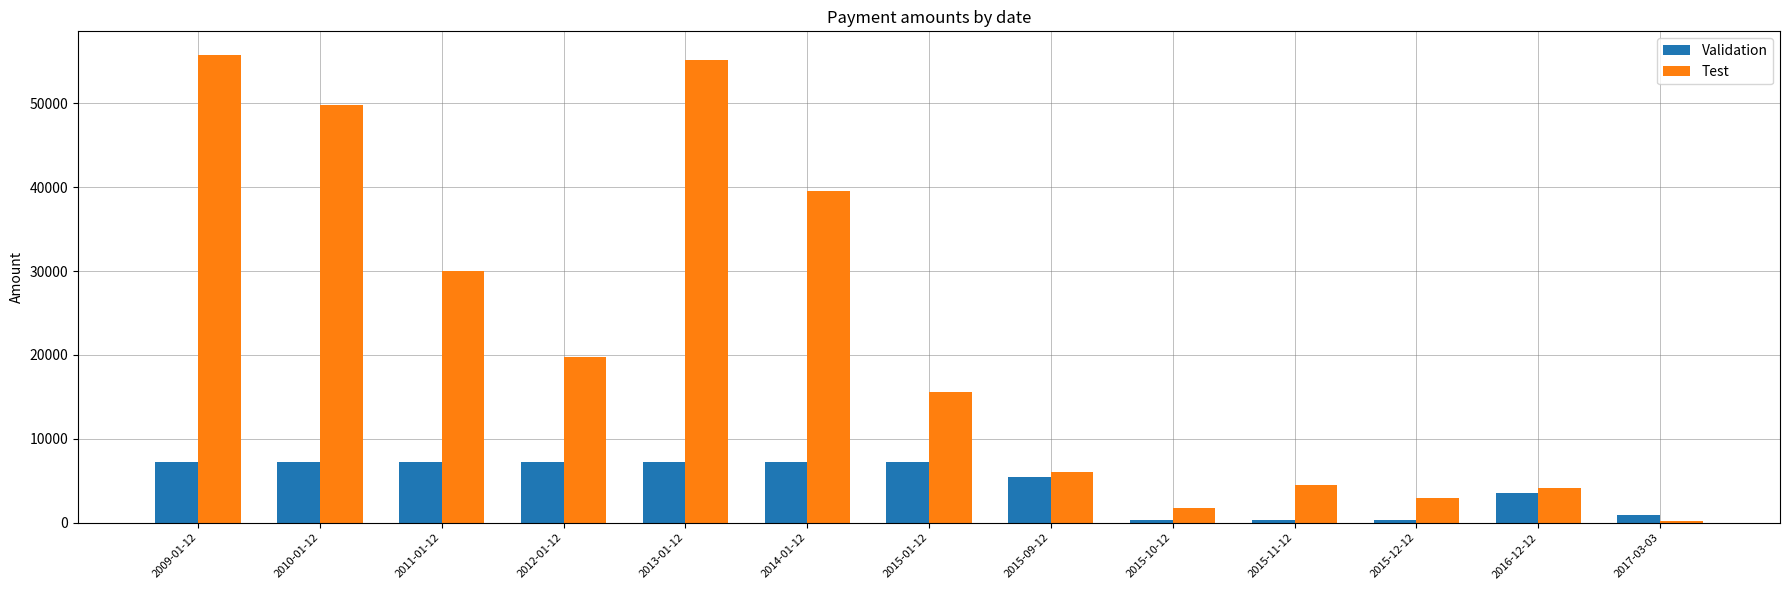

Between 2009-01-12 and 2015-01-12, which series saw the biggest shift?

Test